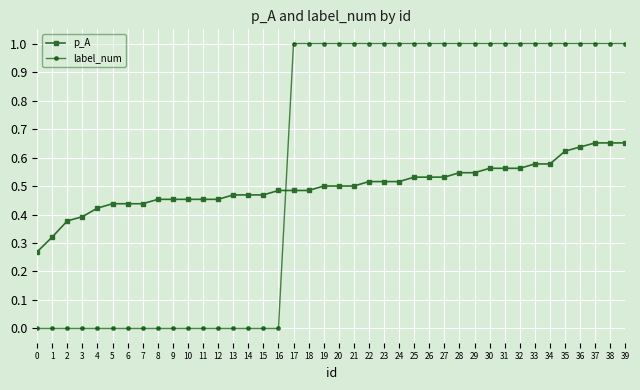

List the series in order of their peak value, lowest first.

p_A, label_num